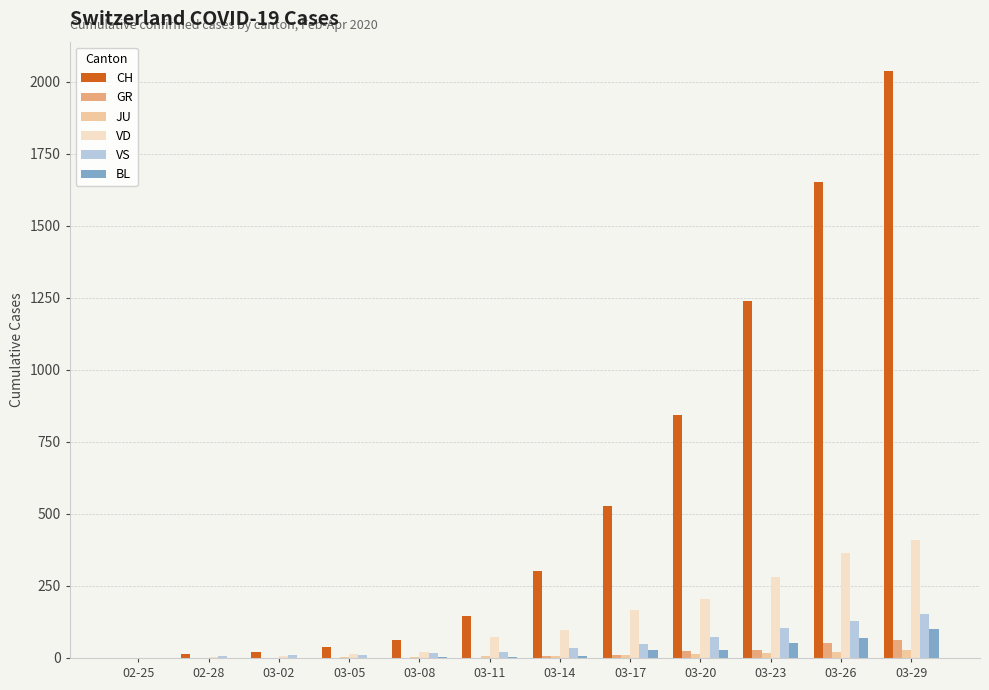

At which category is the sum across all series the highest?

03-29